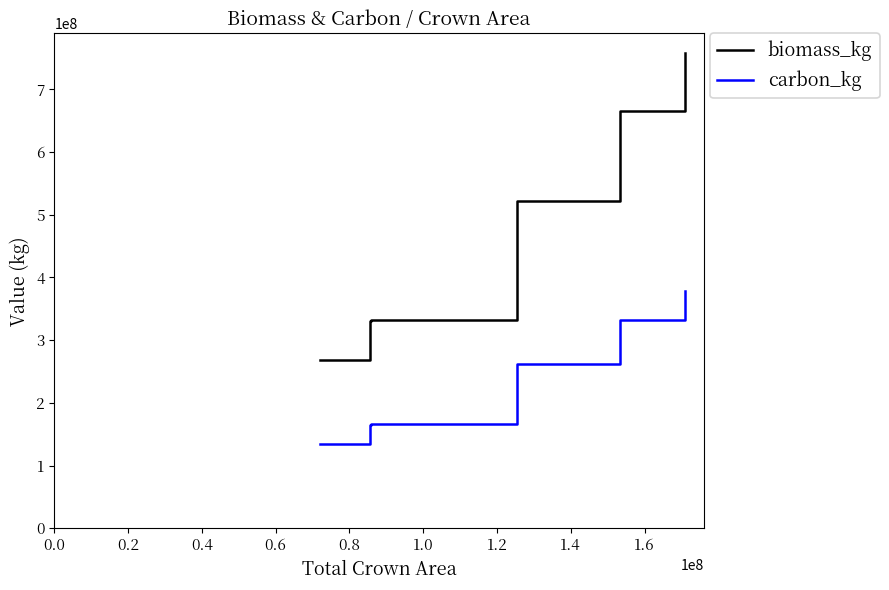

What are all the series names shown in the legend?

biomass_kg, carbon_kg